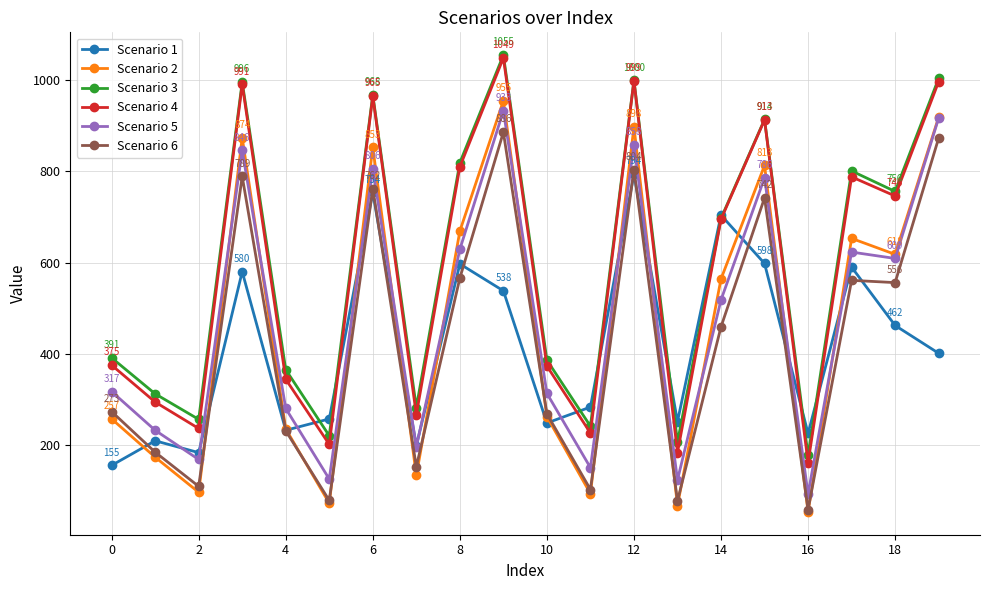

Count the number of data series in this chart.

6